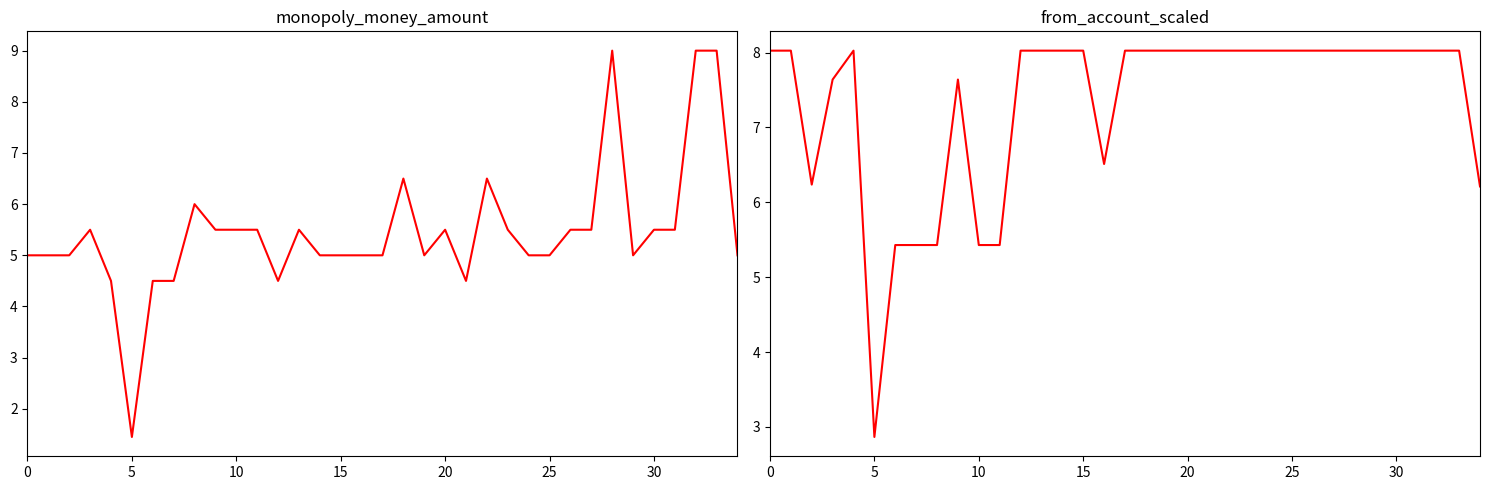

What is the value of the from_account_scaled point at the 9th from the left?

5.4